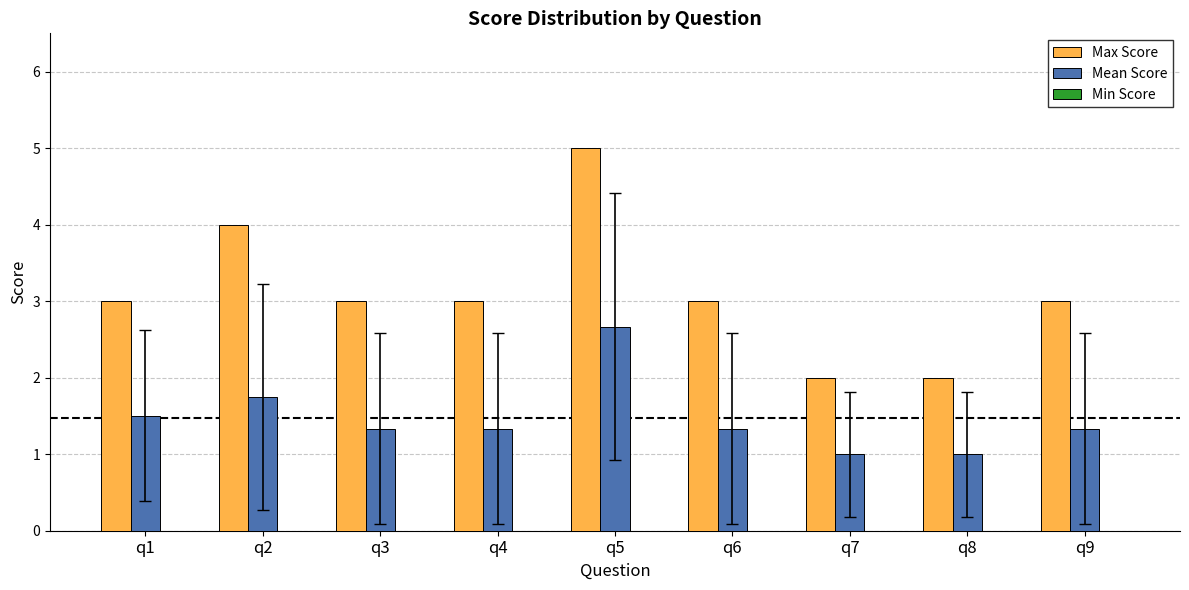

The Max Score series shows 2.0 at q7. True or false?

True